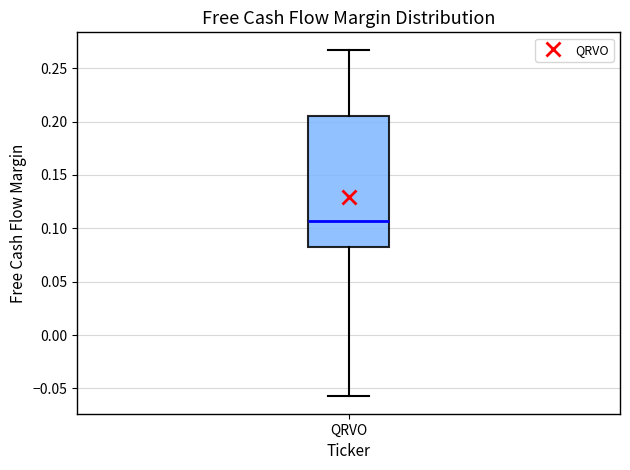

Where does the lower whisker of the box for QRVO end on the y-axis? The values are not printed on the chart, so give them approximately, as read against the axis.

-0.055